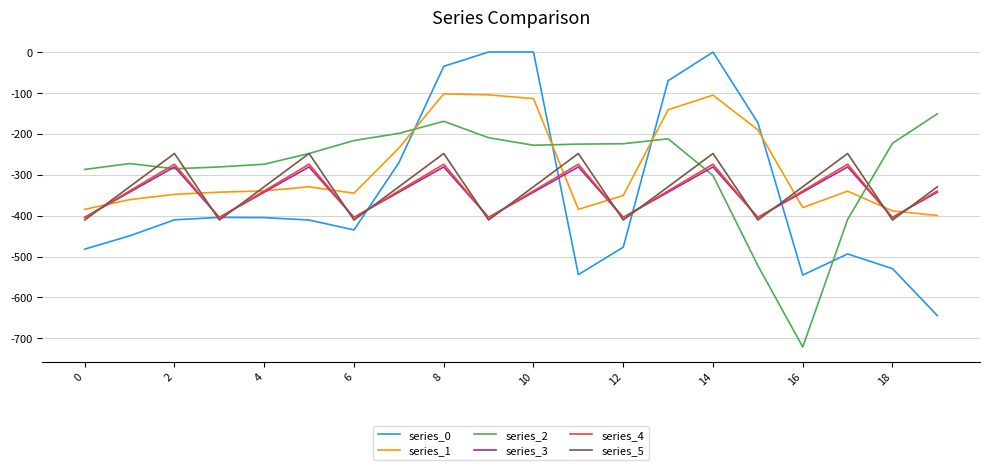

Which series has the widest spread of values?

series_0